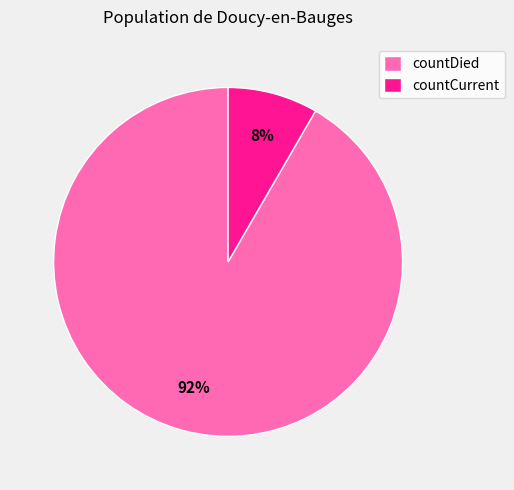

To the nearest percent, what is the combined percentage of countCurrent and countDied?

100%